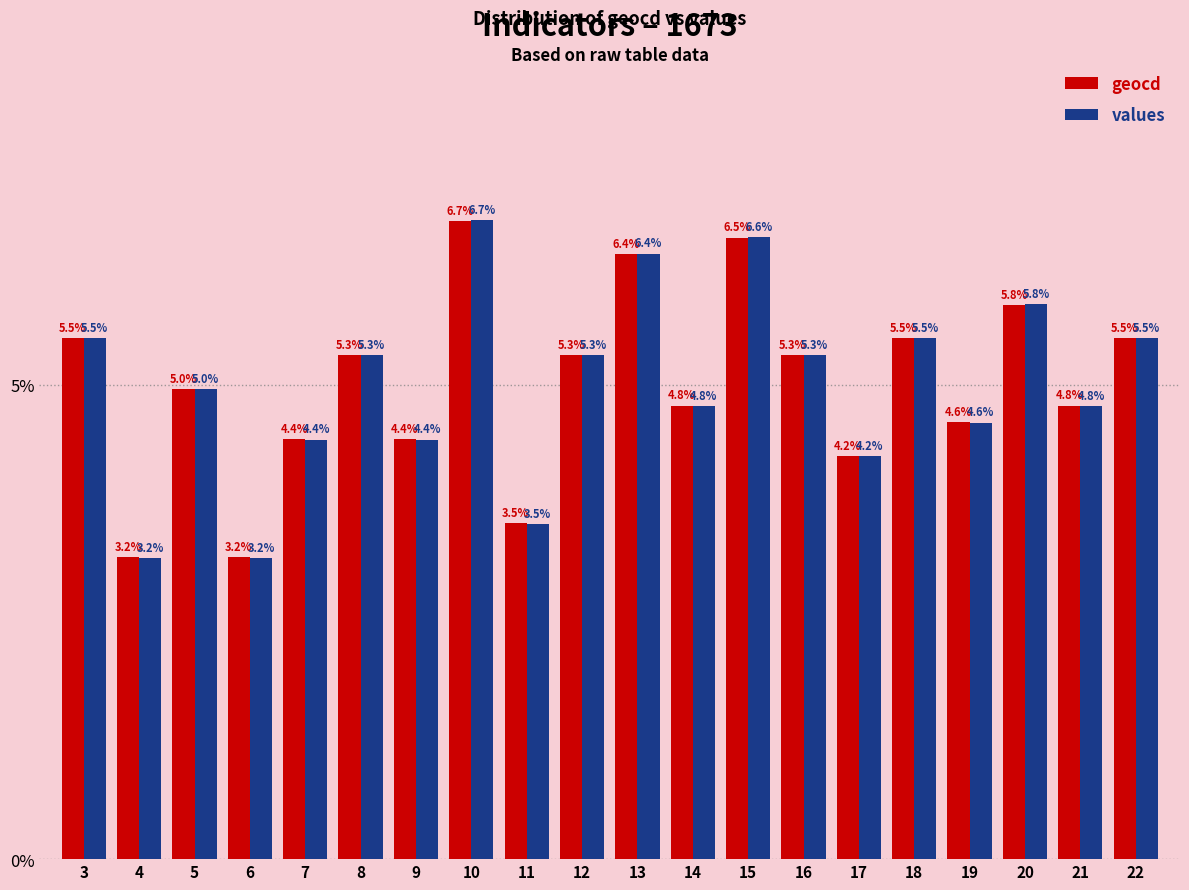

The value of values at 8 is 7.7. True or false?

False